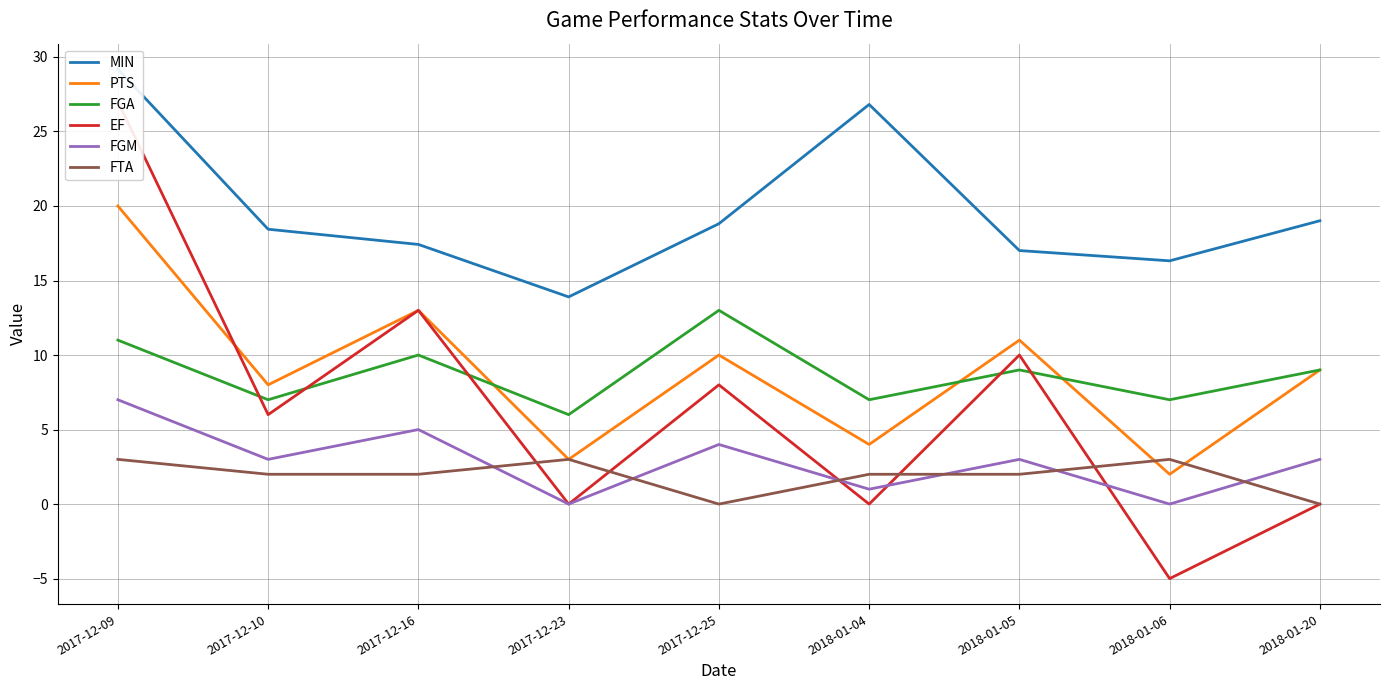

Which category has the lowest value across all series?

2018-01-06